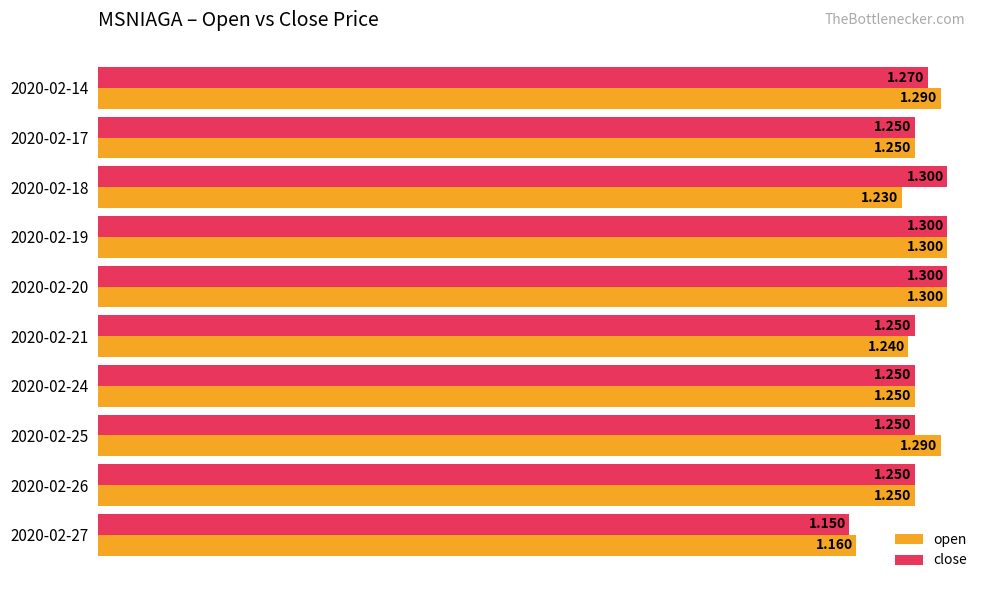

Which series changed the most between 2020-02-21 and 2020-02-24?

open